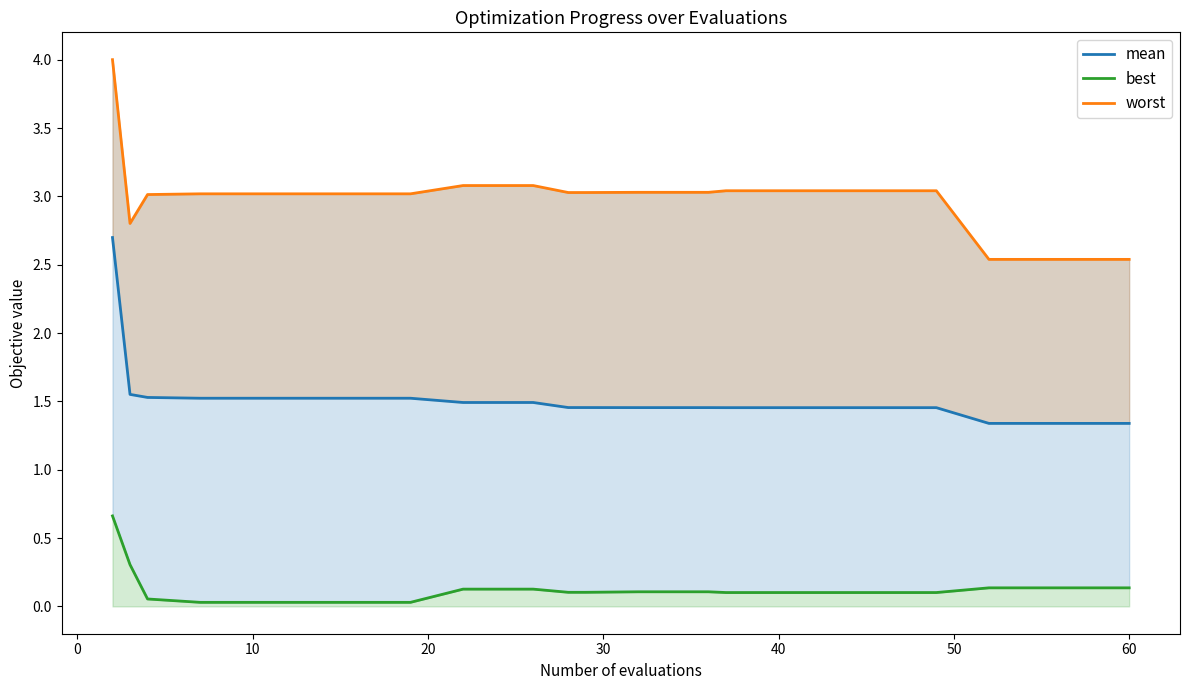

How many interior local valleys does the best series have?

1